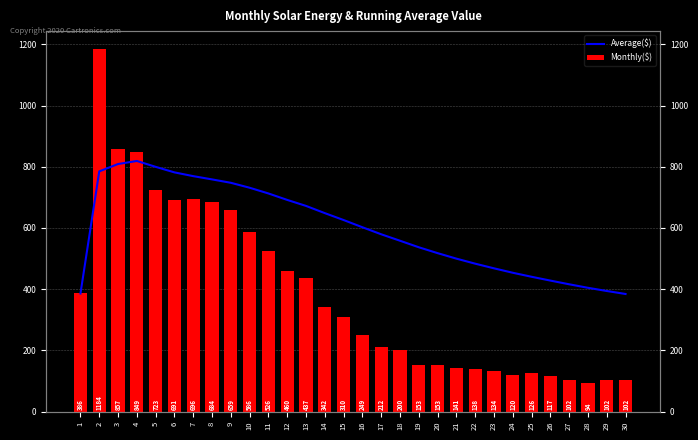

At 29, list the series in order from smallest to largest.

Monthly($), Average($)